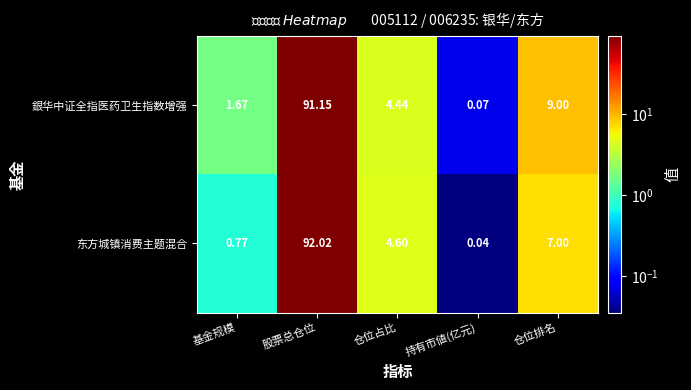

List the series in order of their peak value, highest first.

东方城镇消费主题混合, 銀华中证全指医药卫生指数增强